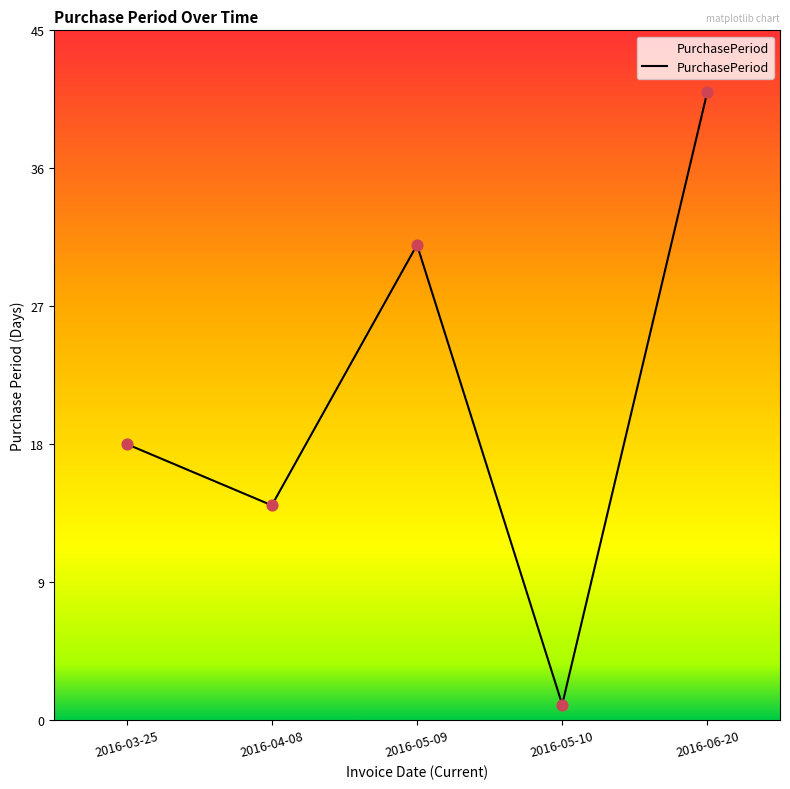

What is the ratio of the value at 2016-04-08 to the value at 2016-05-09?

0.5